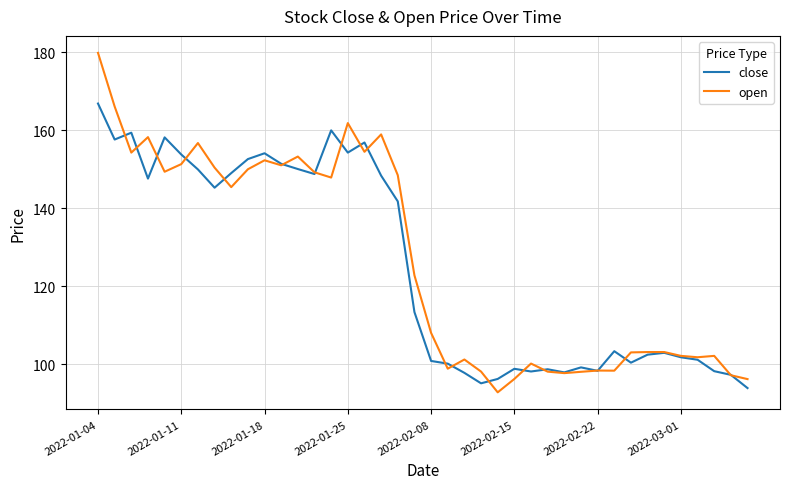

What is the maximum value for open?

179.8